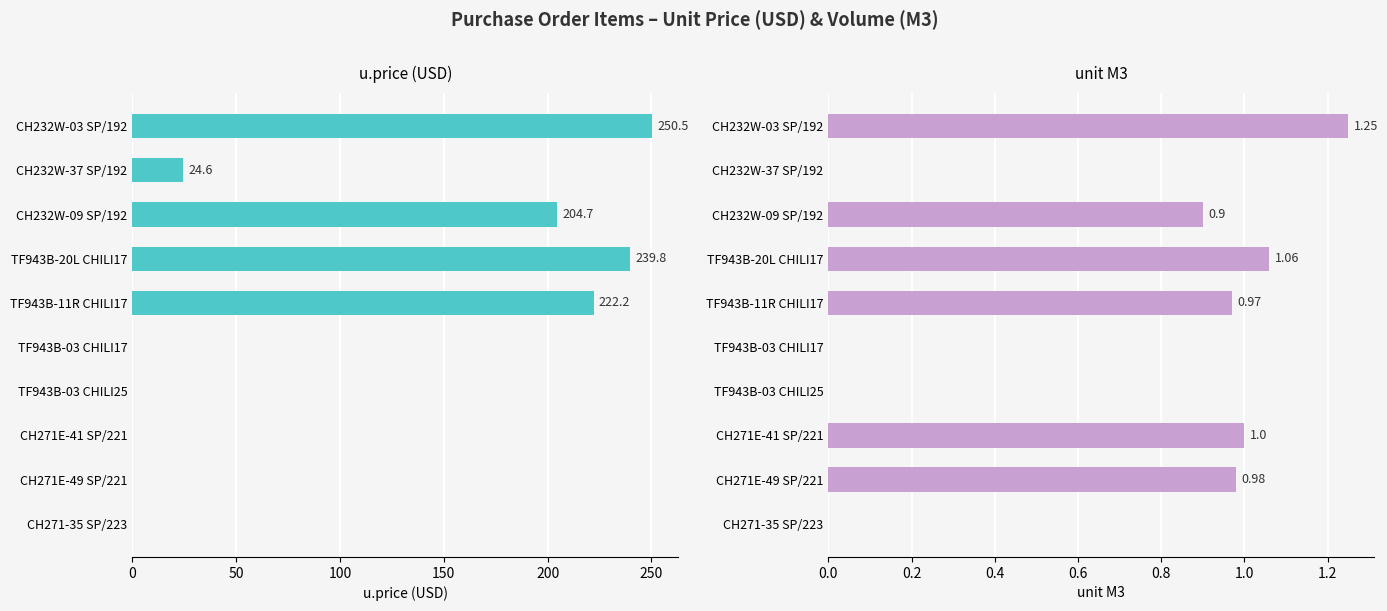

Reading left to right, what are all the values shown in this chart?

u.price (USD): 250.5	24.6	204.7	239.8	222.2	0.0	0.0	0.0	0.0	0.0
unit M3: 1.2	0.0	0.9	1.1	1.0	0.0	0.0	1.0	1.0	0.0